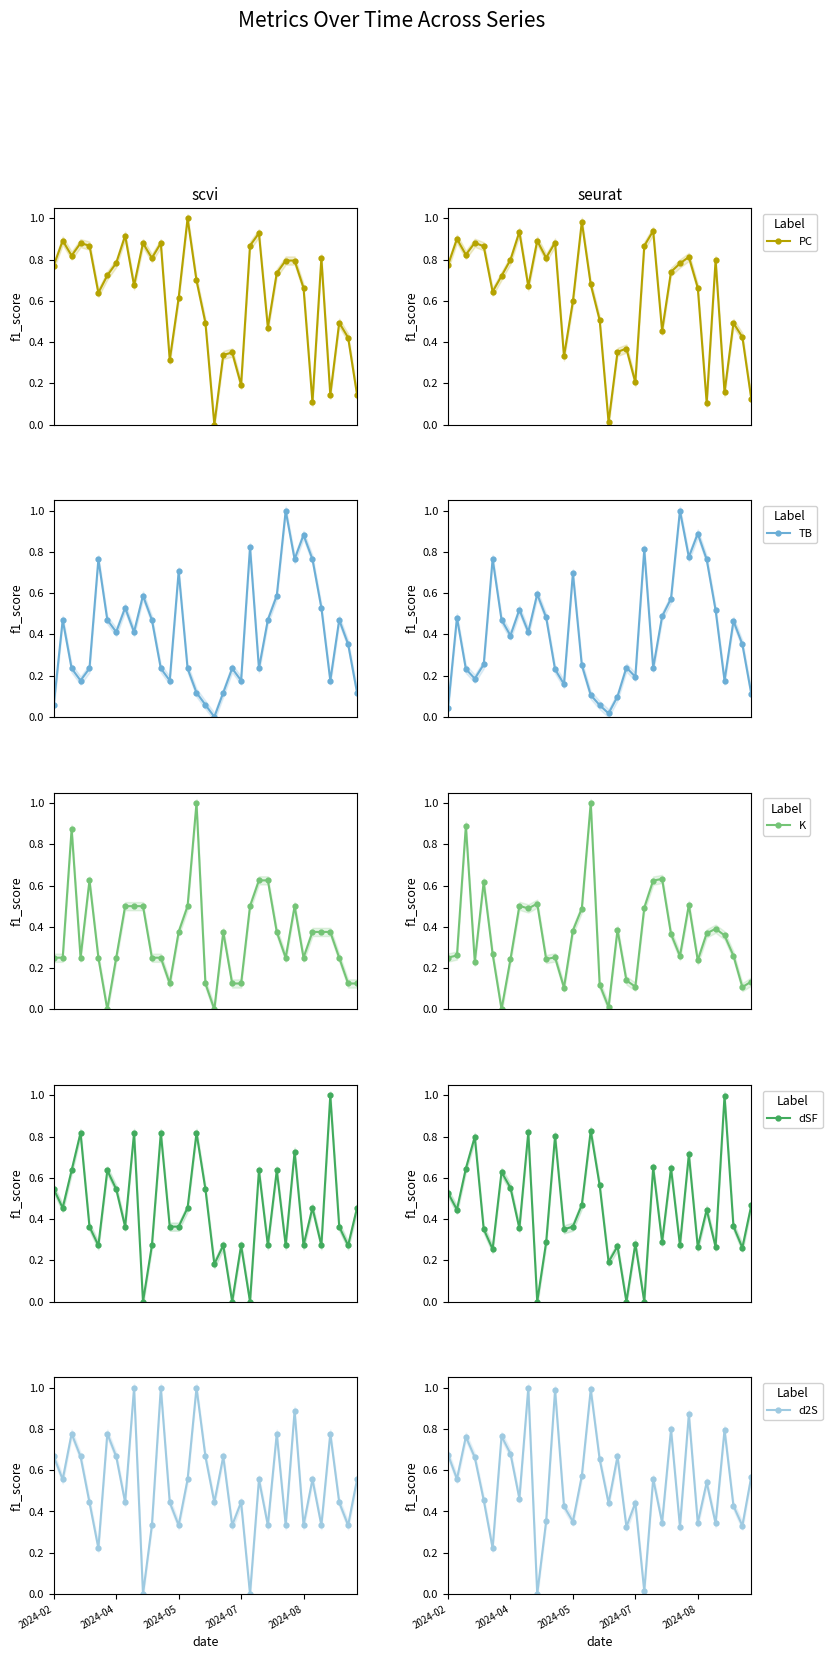

Which category has the lowest value in the PC series?

18